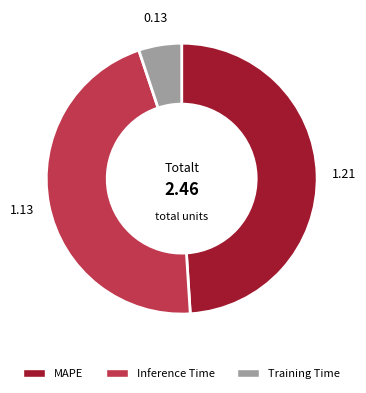

Which has a higher value, Inference Time or MAPE?

MAPE